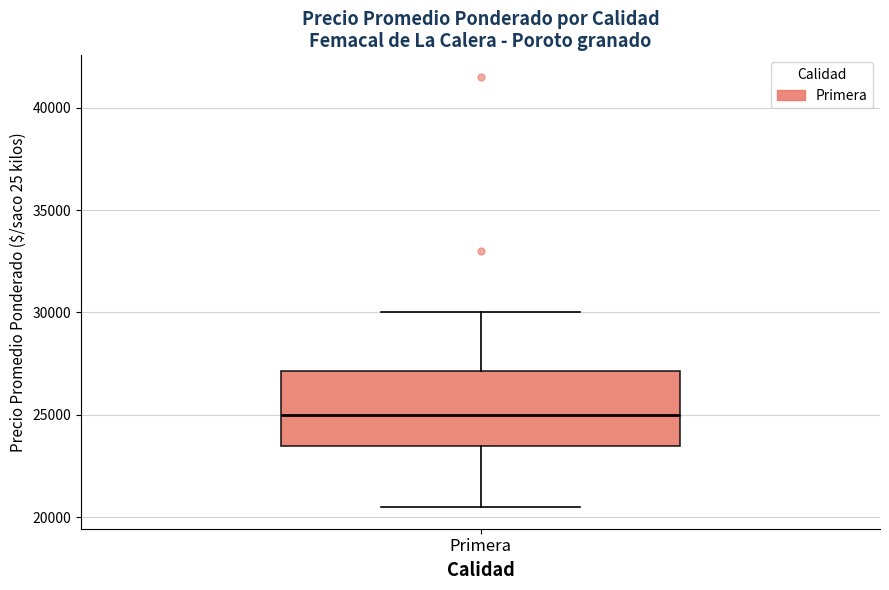

Where does the median line of the box for Primera sit on the y-axis? The values are not printed on the chart, so give them approximately, as read against the axis.

25000